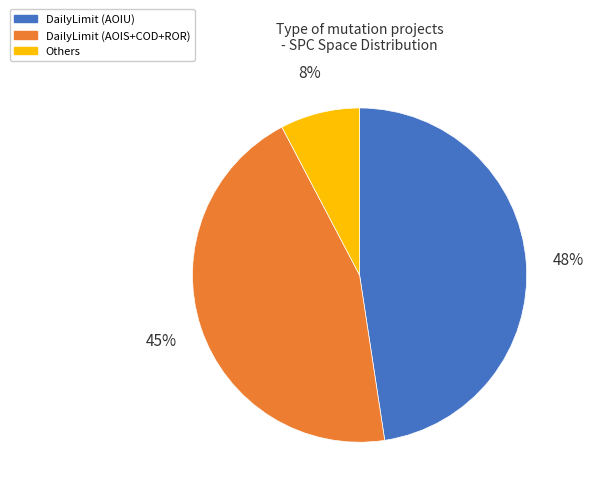

Does any single category account for the majority?

No